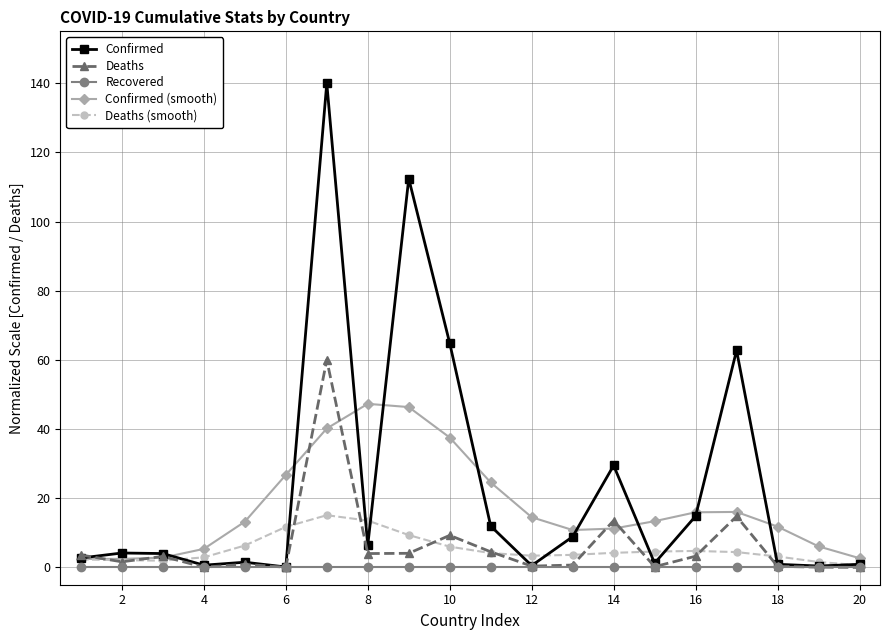

Which series ends up on top after the final intersection of Confirmed (smooth) and Deaths?

Confirmed (smooth)